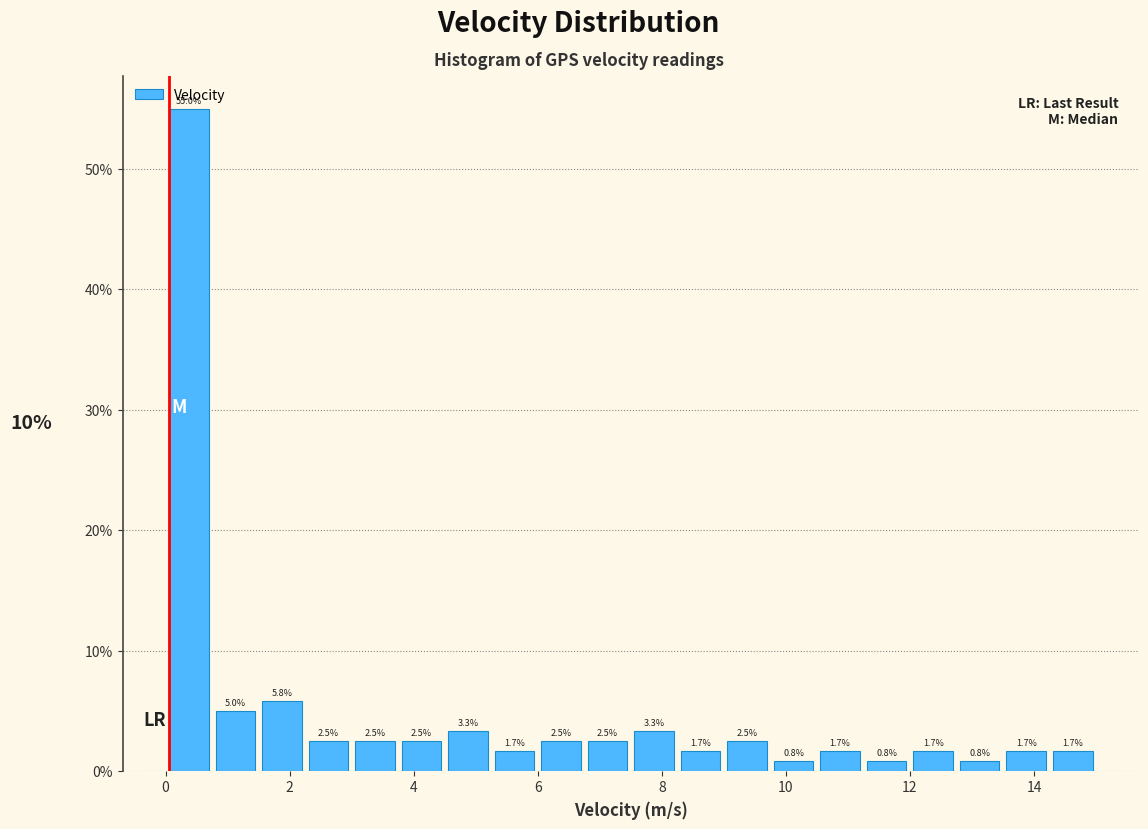

Read against the x-axis, roughly where is the centre of the tallest bar?

0.4